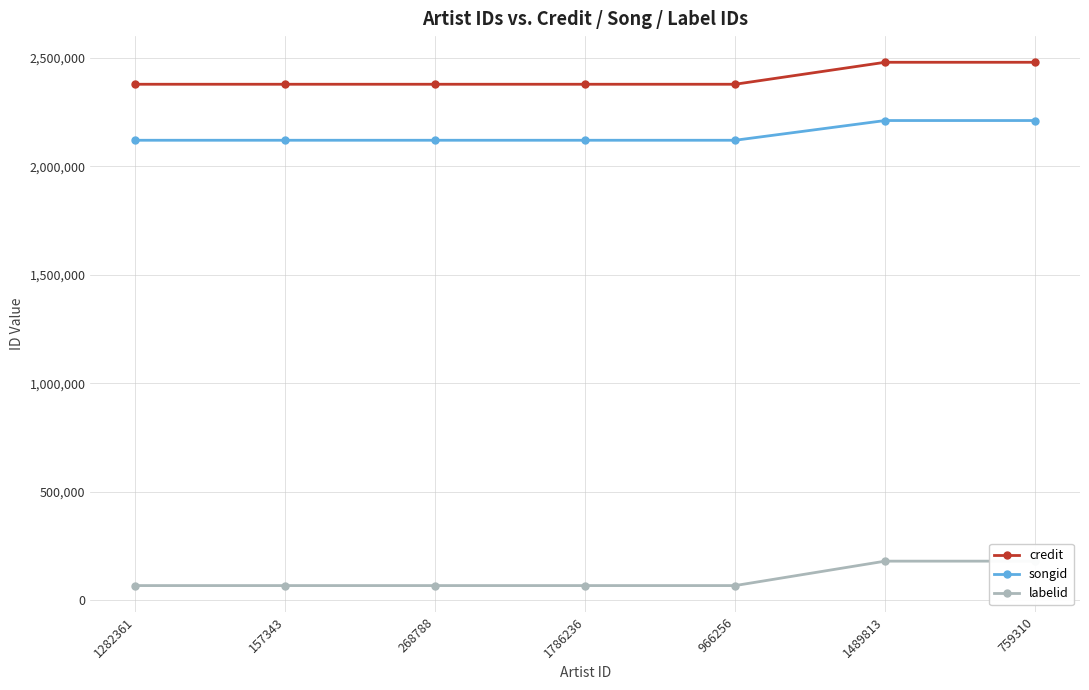

What is the value of the labelid point at the 3rd from the left?

67007